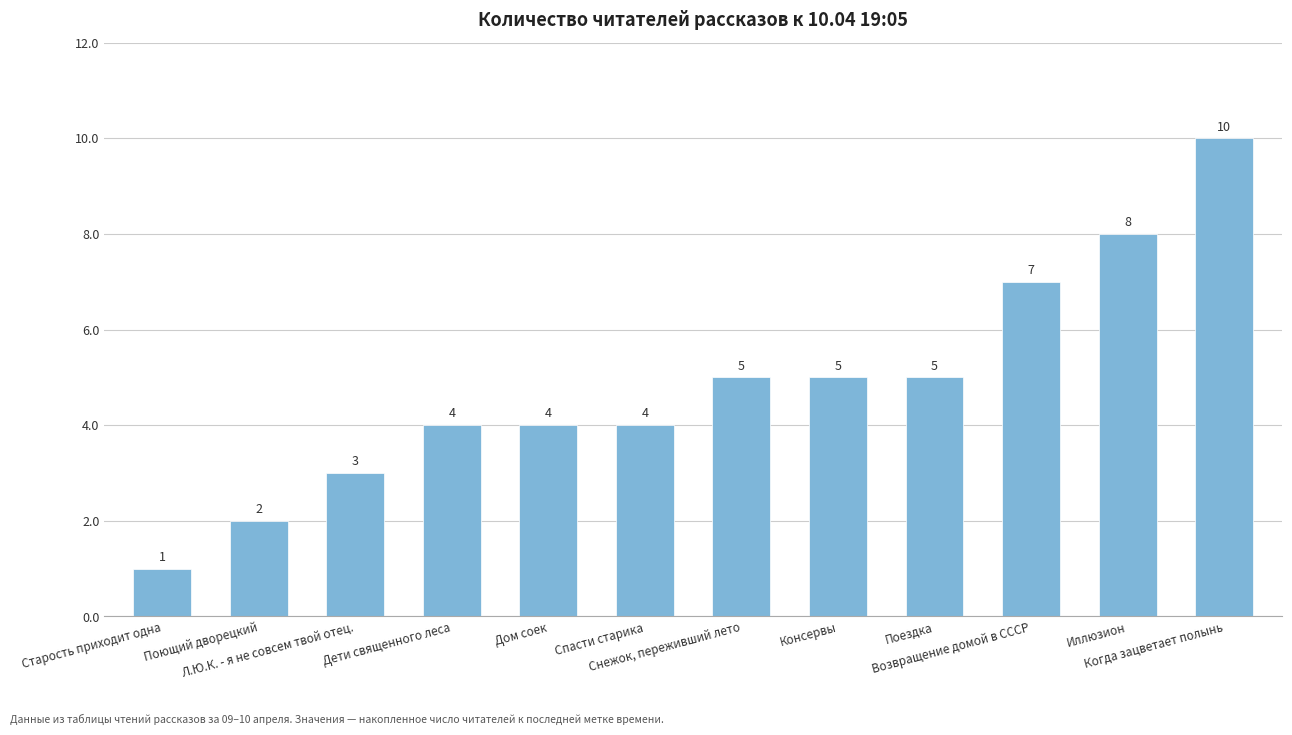

What value does the data have at Старость приходит одна?

1